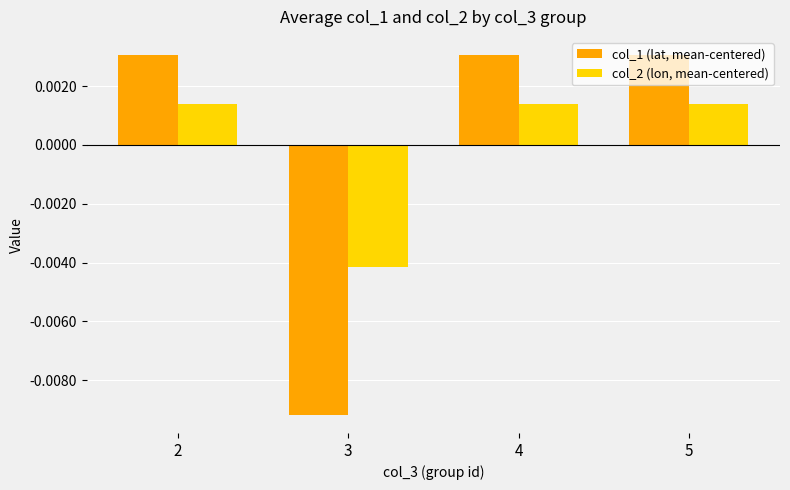

How many col_1 (lat, mean-centered) values are between 0 and 1?

3